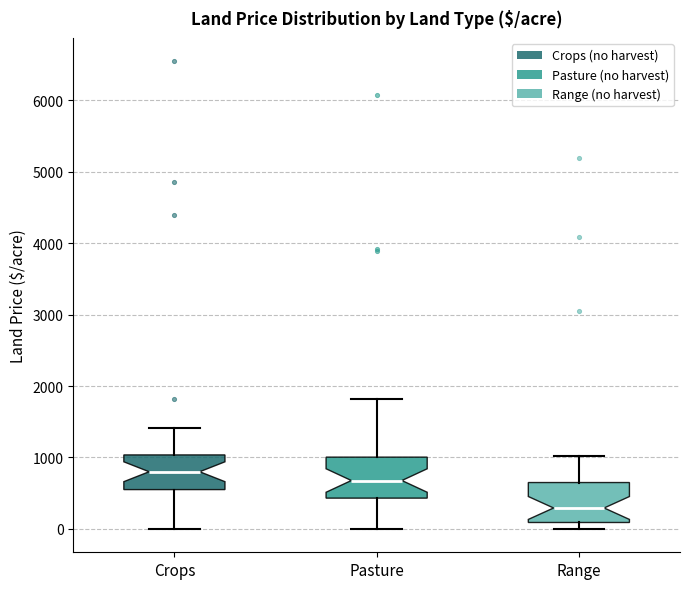

Reading left to right, transcribe this box plot: for each box, give where its median line is, the range the box spans, and where its two whiskers end, as read against the y-axis. The values are not printed on the chart, so give them approximately, as read against the axis.

Crops: median 800, box 600 to 1000, whiskers 0 to 1400
Pasture: median 700, box 400 to 1000, whiskers 0 to 1800
Range: median 300, box 100 to 600, whiskers 0 to 1000